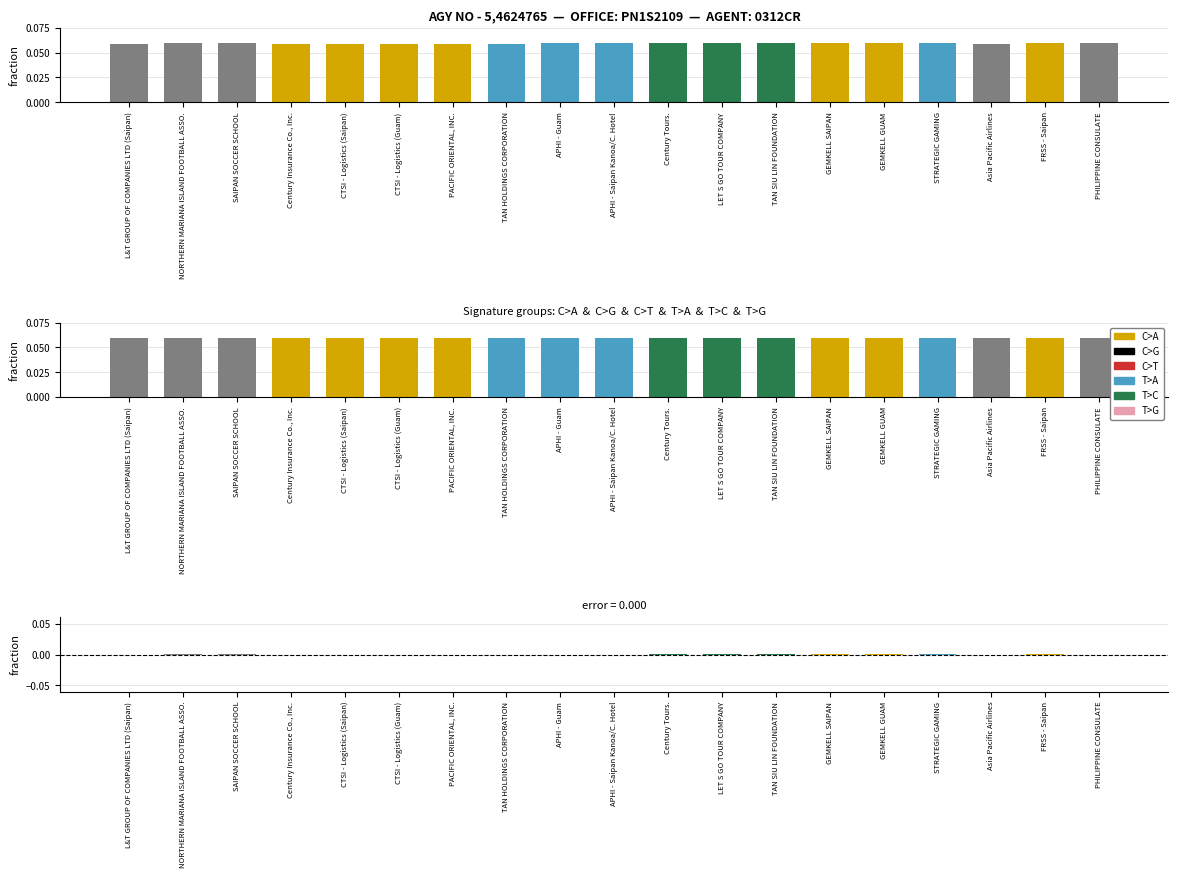

Which category has the highest value in the fraction series?

FRSS - Saipan